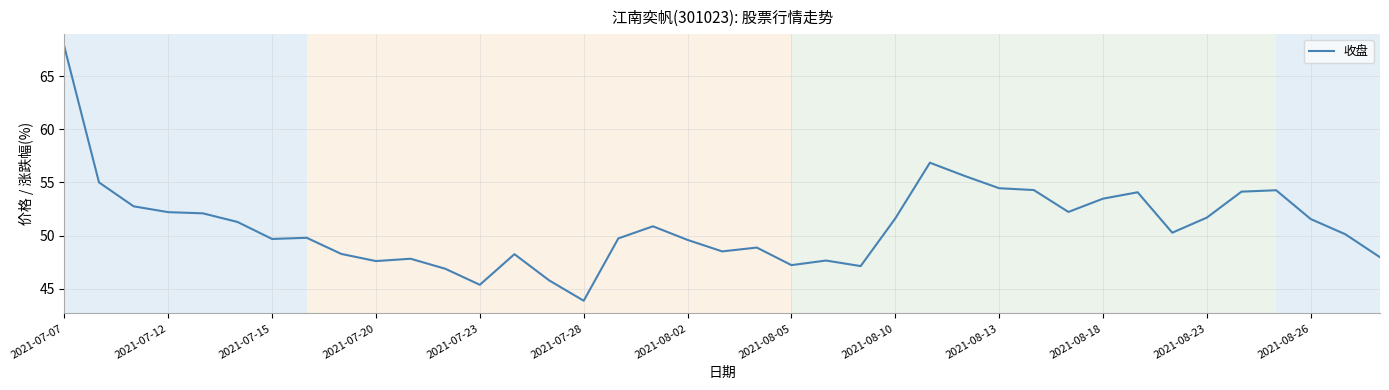

What is the maximum value shown in the chart?

67.8